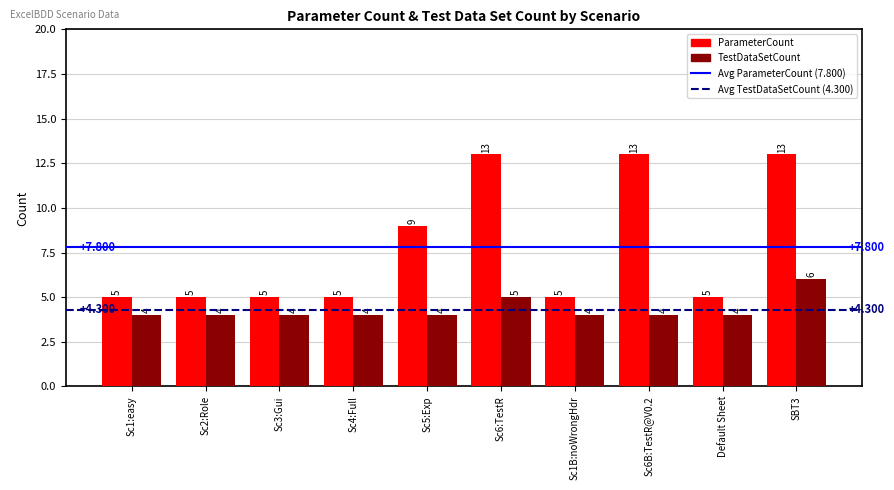

True or false: TestDataSetCount has a value of 1 at Default Sheet.

False